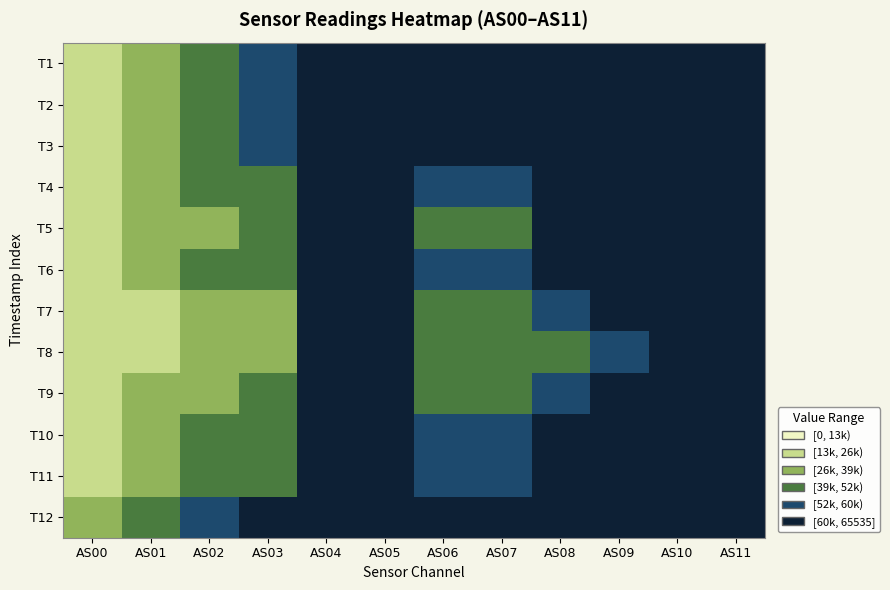

Which series has the widest spread of values?

Row 8